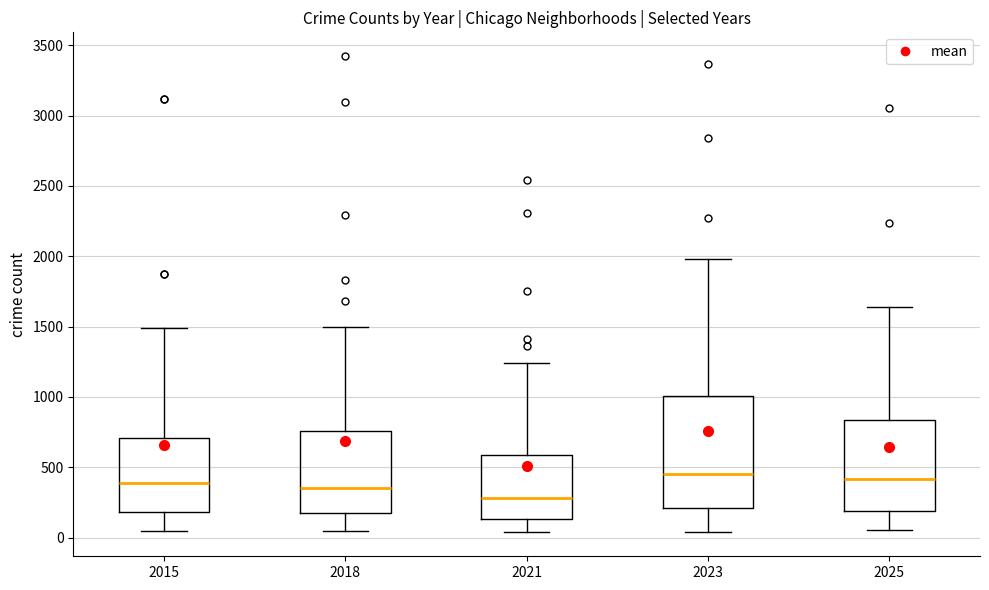

Reading left to right, read every box against the y-axis: the position of its median line, the range the box covers, and the ends of its whiskers. The values are not printed on the chart, so give them approximately, as read against the axis.

2015: median 400, box 200 to 700, whiskers 50 to 1500
2018: median 350, box 150 to 750, whiskers 50 to 1500
2021: median 300, box 150 to 600, whiskers 50 to 1250
2023: median 450, box 200 to 1000, whiskers 50 to 2000
2025: median 400, box 200 to 850, whiskers 50 to 1650